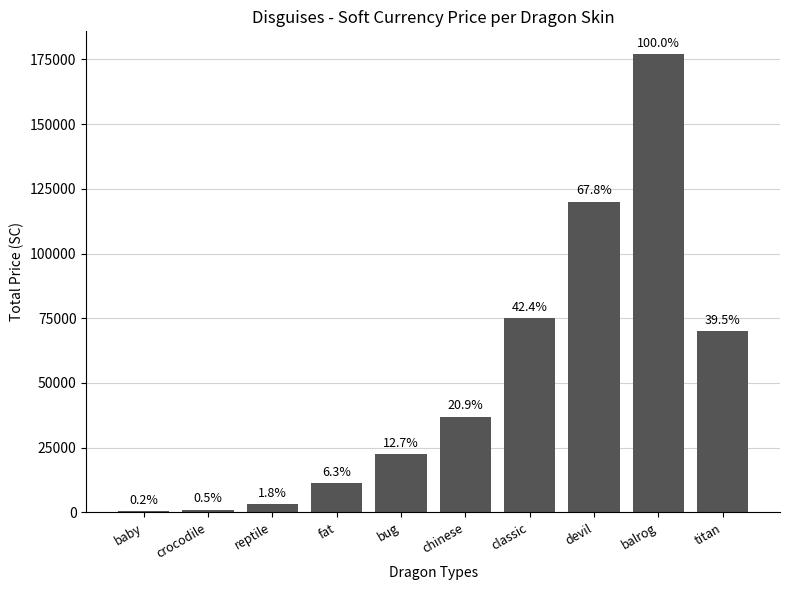

Reading left to right, what are all the values shown in this chart?

baby=390	crocodile=900	reptile=3150	fat=11200	bug=22500	chinese=37000	classic=75000	devil=120000	balrog=177000	titan=70000